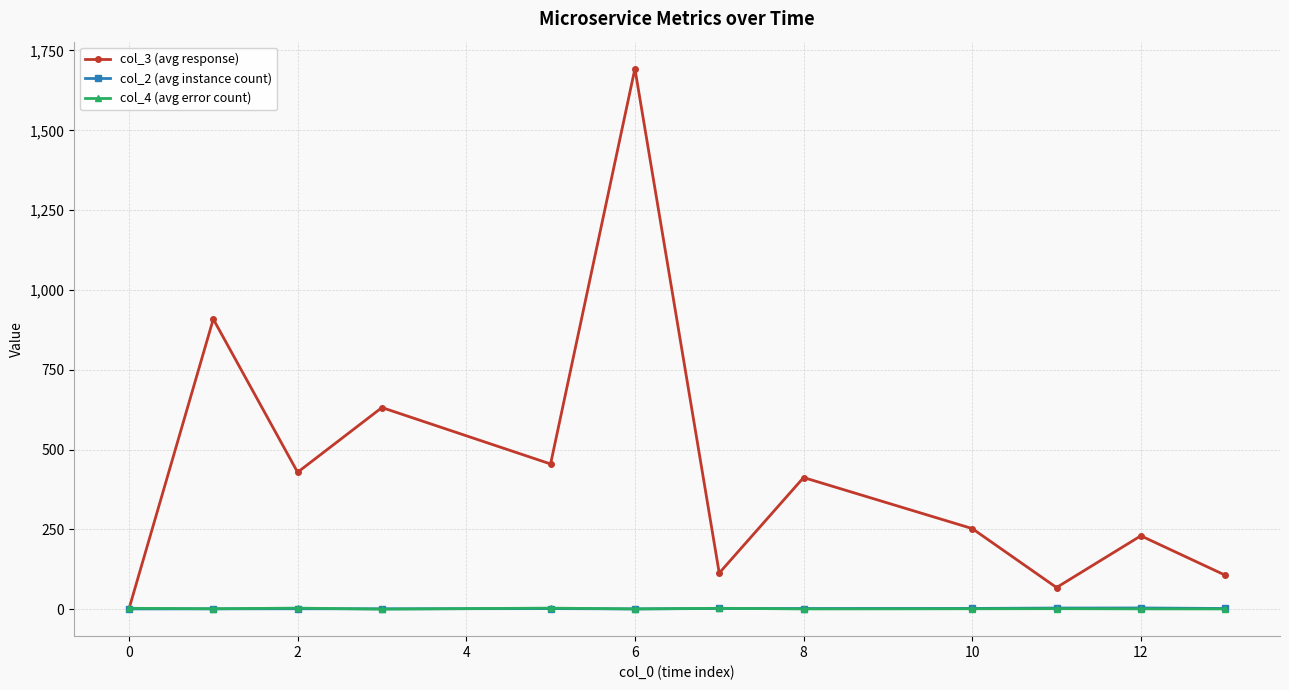

At how many categories does at least one series exceed 198?

8